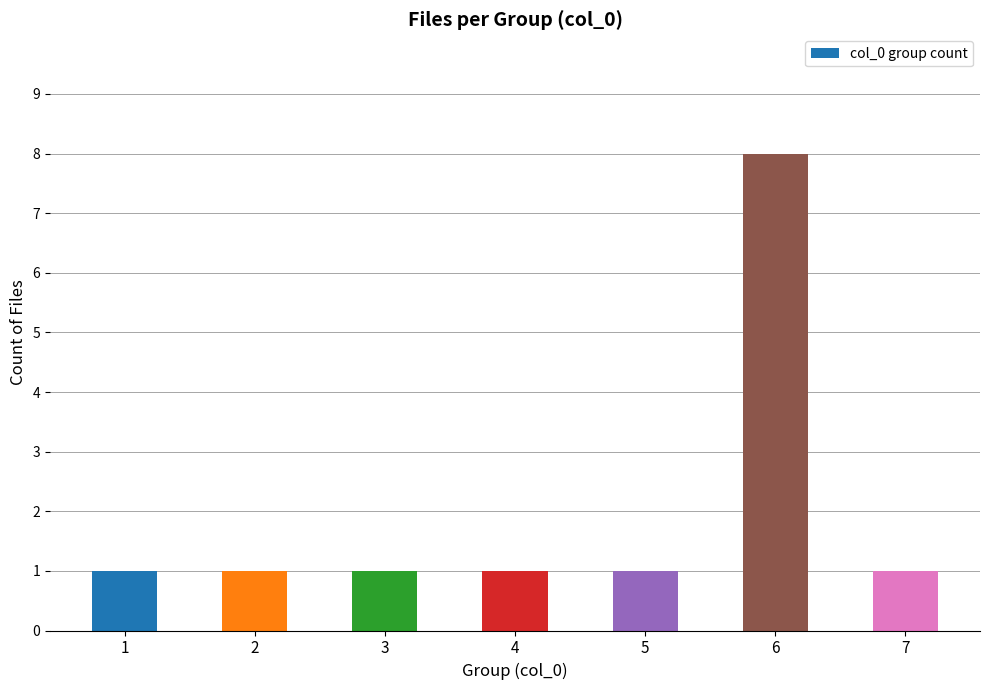

Reading right to left, transcribe all the data shown in this chart.

7=1	6=8	5=1	4=1	3=1	2=1	1=1